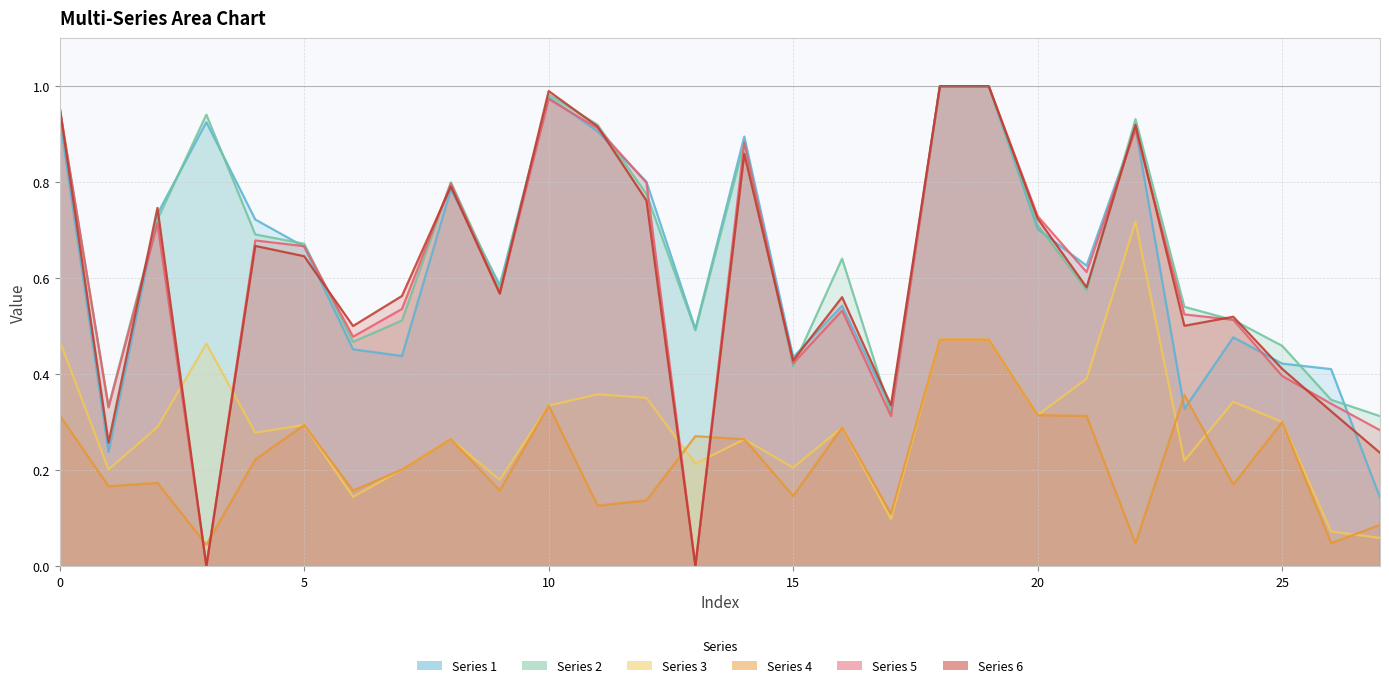

How many categories are shown in the chart?

28